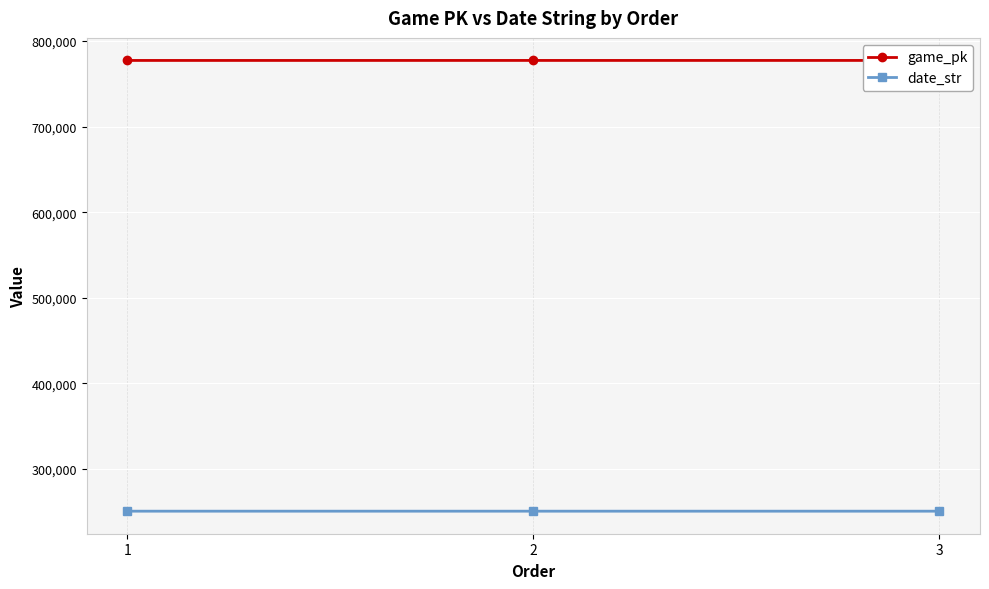

Count the date_str values in the range 250703 to 250705.

3